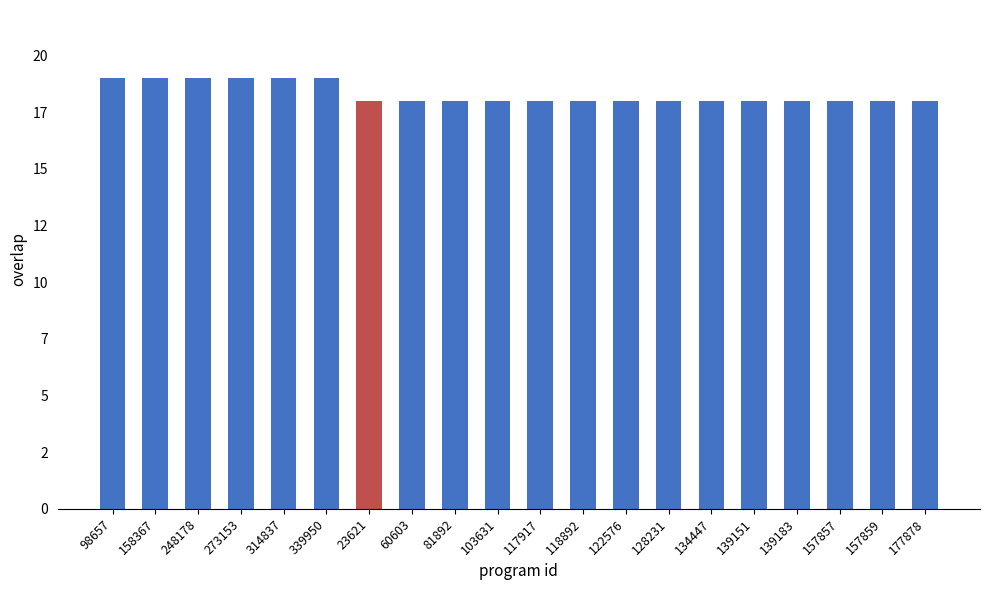

Count the number of categories in the chart.

20